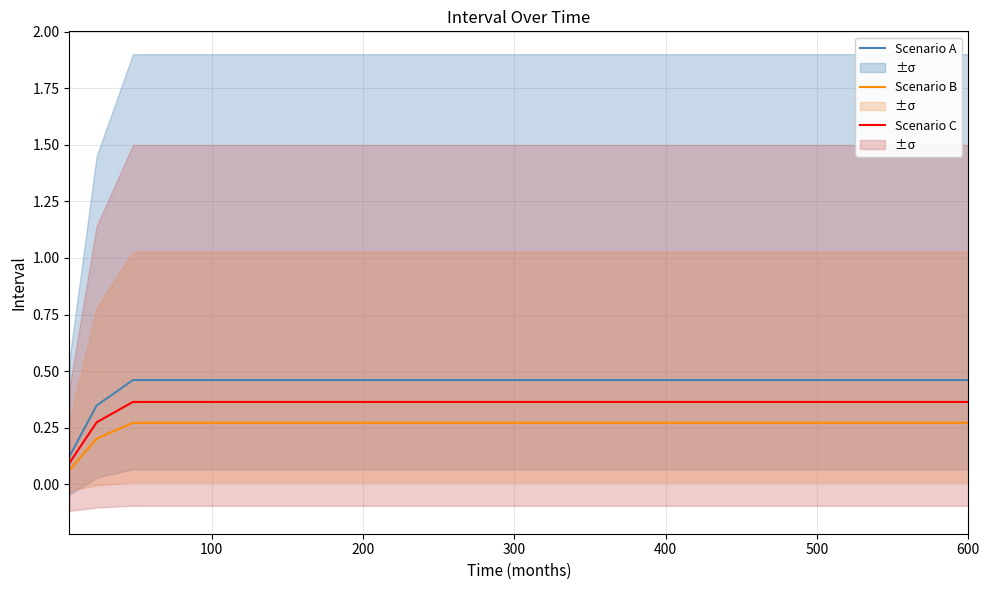

True or false: Scenario A and Scenario B intersect in this chart.

False